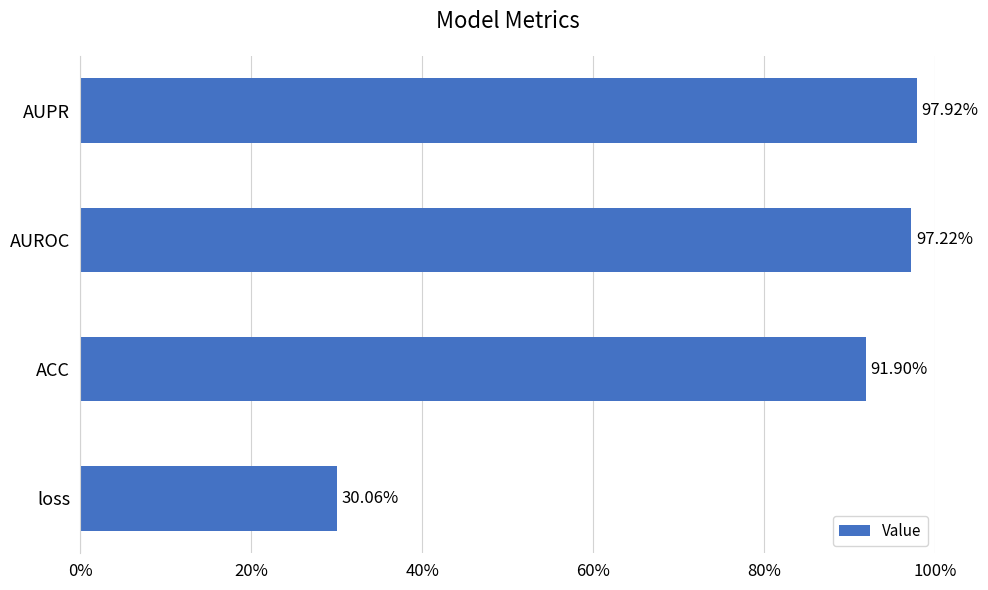

Does the chart contain any negative values?

No